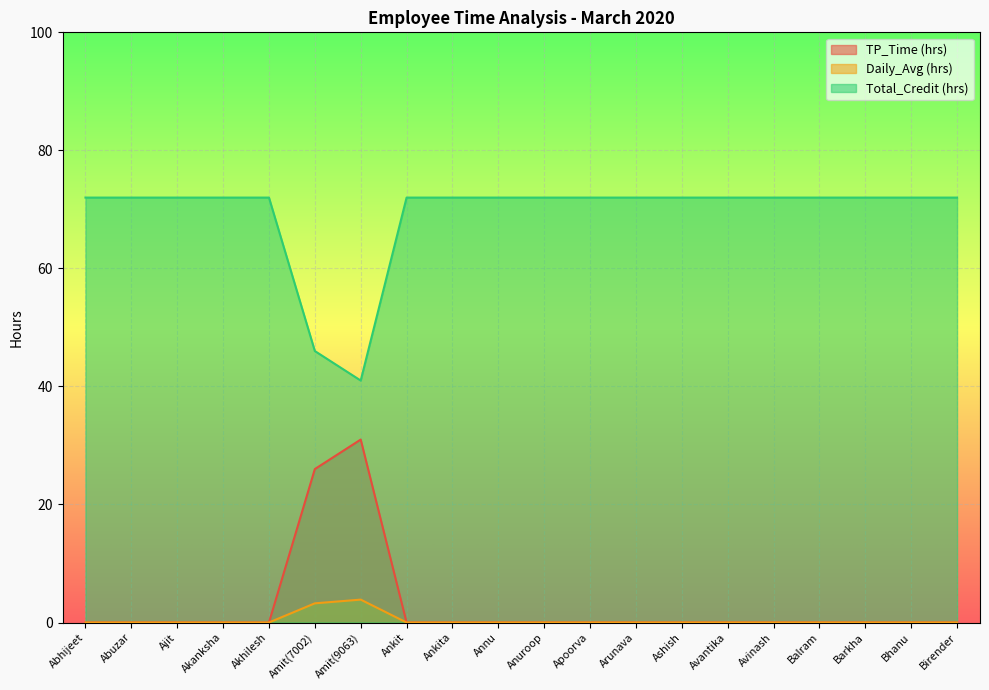

Reading left to right, what are all the values shown in this chart?

TP_Time (hrs): Abhijeet=0.0	Abuzar=0.0	Ajit=0.0	Akanksha=0.0	Akhilesh=0.0	Amit(7002)=26.0	Amit(9063)=31.0	Ankit=0.0	Ankita=0.0	Annu=0.0	Anuroop=0.0	Apoorva=0.0	Arunava=0.0	Ashish=0.0	Avantika=0.0	Avinash=0.0	Balram=0.0	Barkha=0.0	Bhanu=0.0	Birender=0.0
Daily_Avg (hrs): Abhijeet=0.0	Abuzar=0.0	Ajit=0.0	Akanksha=0.0	Akhilesh=0.0	Amit(7002)=3.2	Amit(9063)=3.9	Ankit=0.0	Ankita=0.0	Annu=0.0	Anuroop=0.0	Apoorva=0.0	Arunava=0.0	Ashish=0.0	Avantika=0.0	Avinash=0.0	Balram=0.0	Barkha=0.0	Bhanu=0.0	Birender=0.0
Total_Credit (hrs): Abhijeet=72.0	Abuzar=72.0	Ajit=72.0	Akanksha=72.0	Akhilesh=72.0	Amit(7002)=46.0	Amit(9063)=41.0	Ankit=72.0	Ankita=72.0	Annu=72.0	Anuroop=72.0	Apoorva=72.0	Arunava=72.0	Ashish=72.0	Avantika=72.0	Avinash=72.0	Balram=72.0	Barkha=72.0	Bhanu=72.0	Birender=72.0